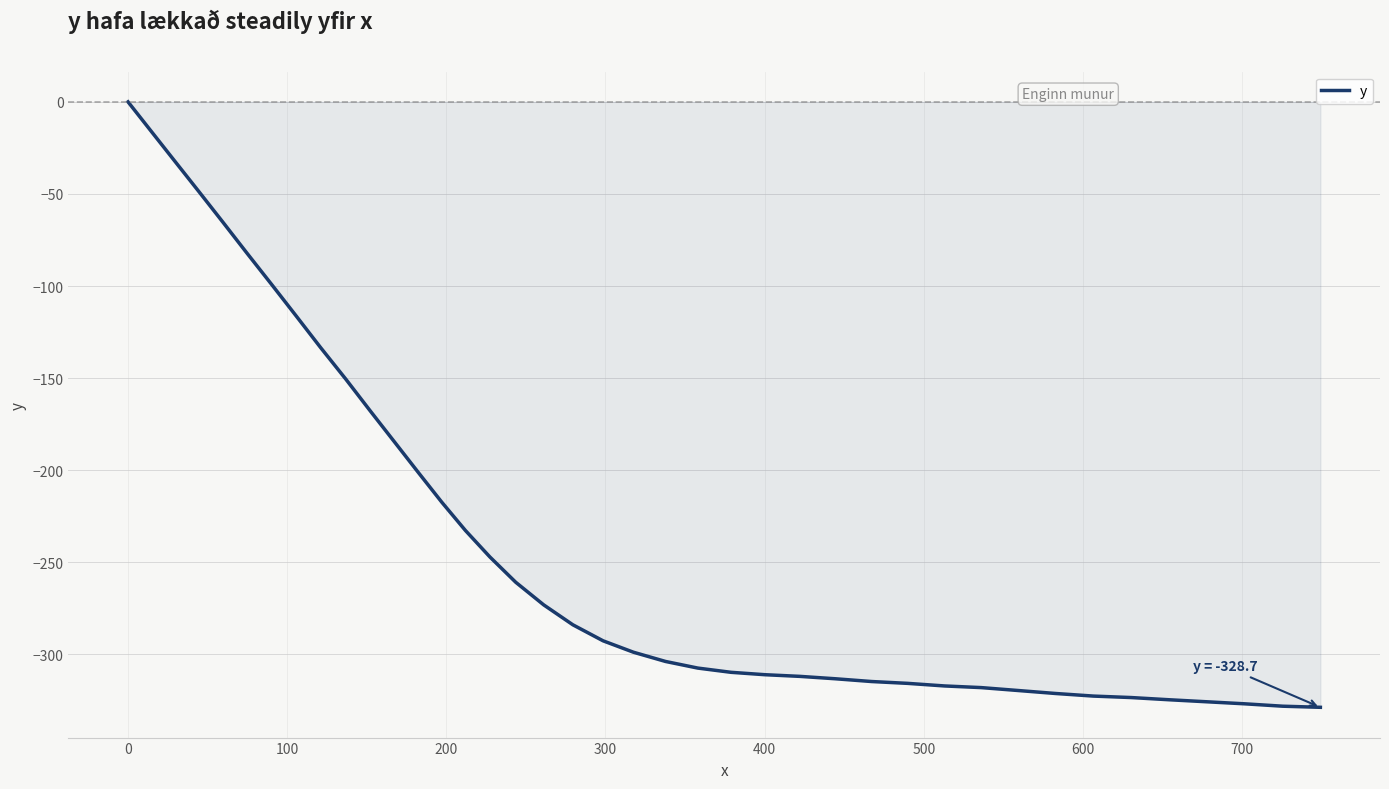

What is the difference between the maximum and minimum values?

328.7